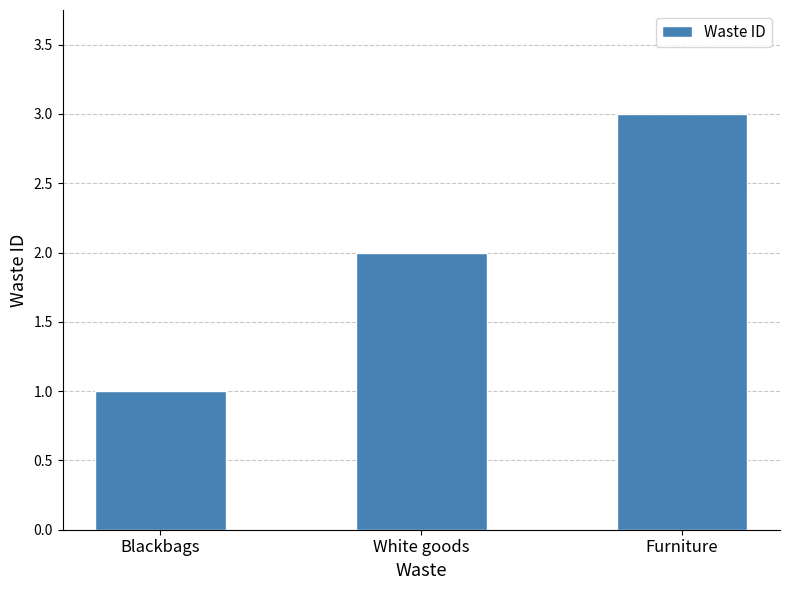

What is the difference between the maximum and minimum values?

2